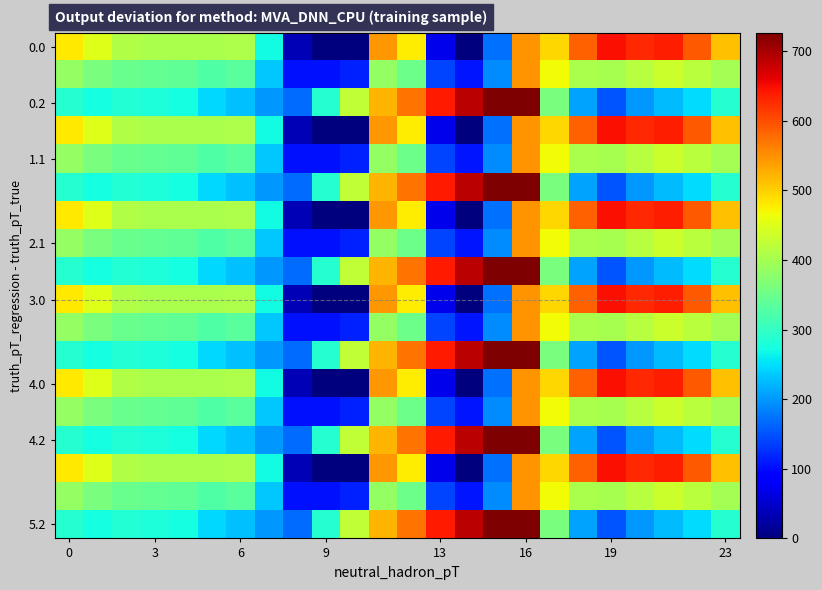

At how many categories does at least one series exceed 257?

23